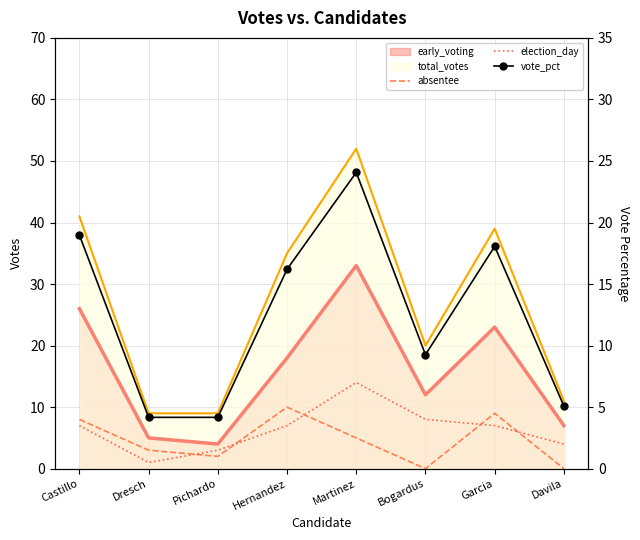

What is the approximate value of election_day at Bogardus?

8.0